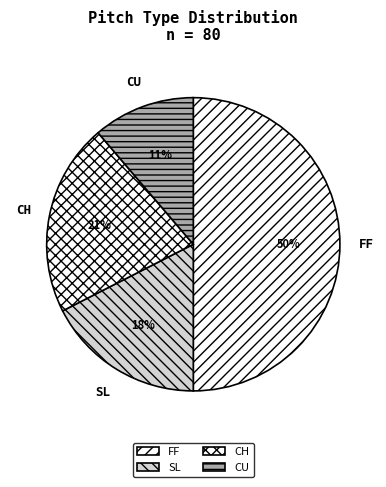

True or false: SL accounts for 17% of the total.

True